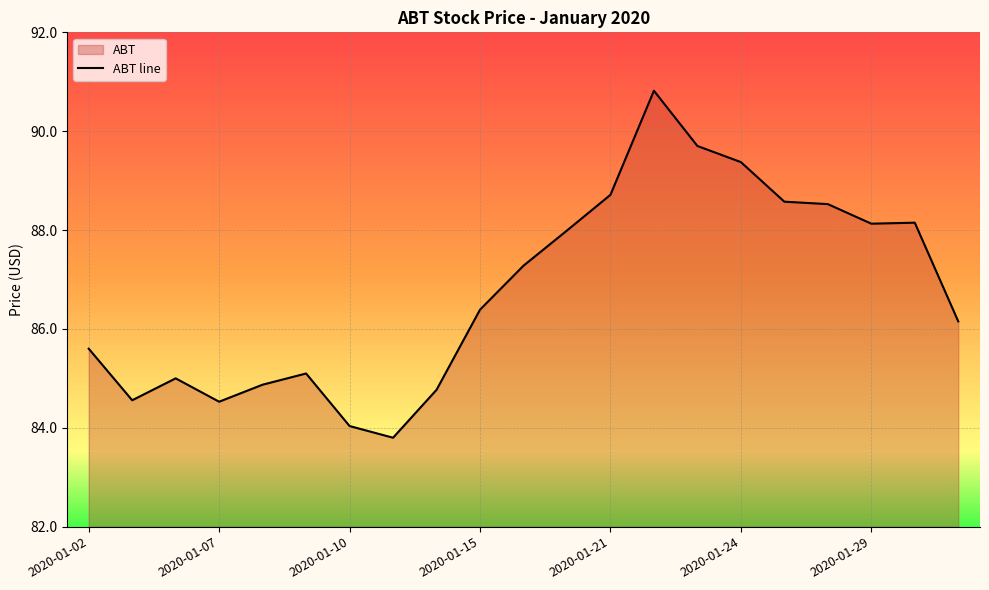

The ABT line series shows 84.0 at 2020-01-10. True or false?

True